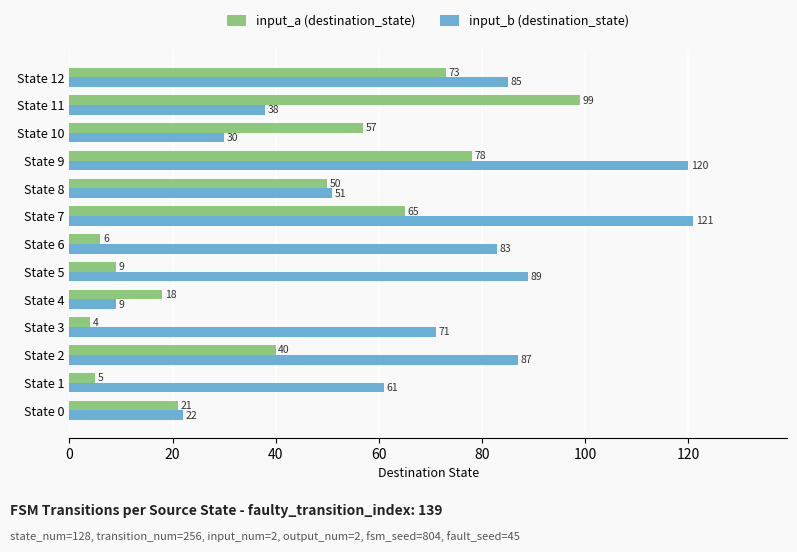

What is the average value of the input_a (destination_state) series?

40